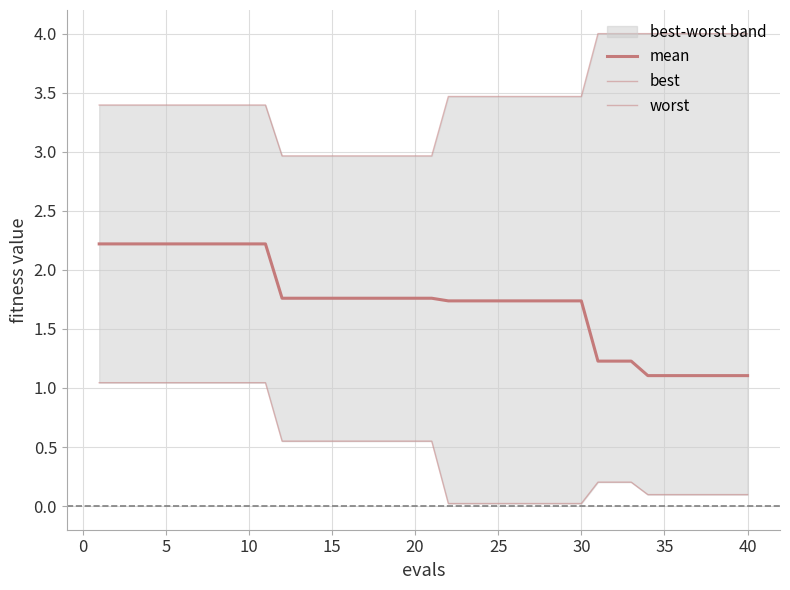

True or false: worst has more than 1 points higher than both neighbors.

False